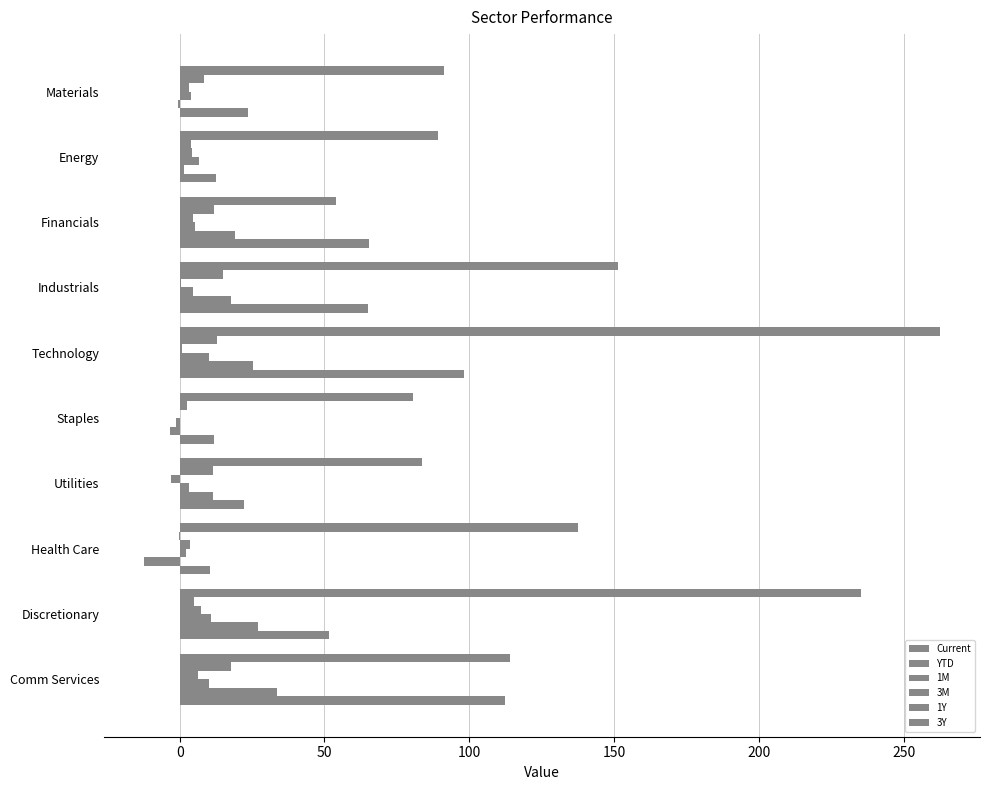

How many data points in 1Y are above 17?

5